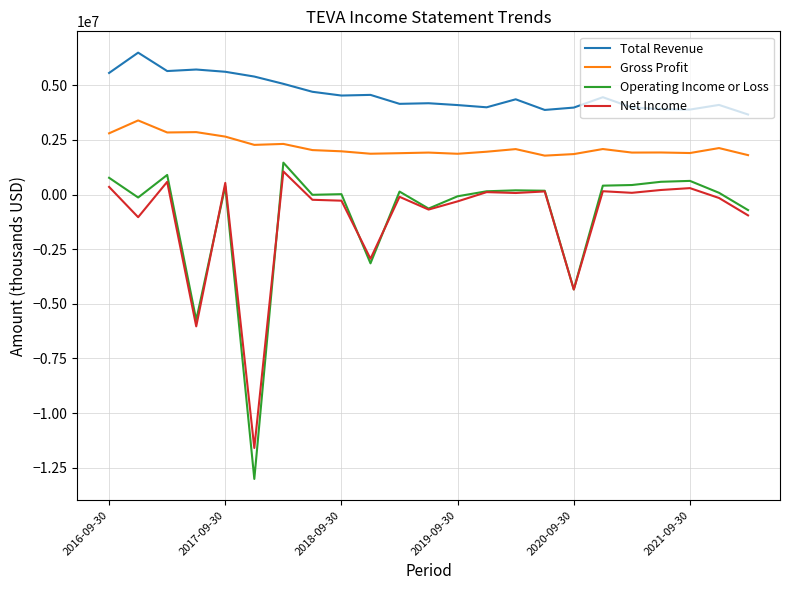

Which series has the largest range (max minus min)?

Operating Income or Loss